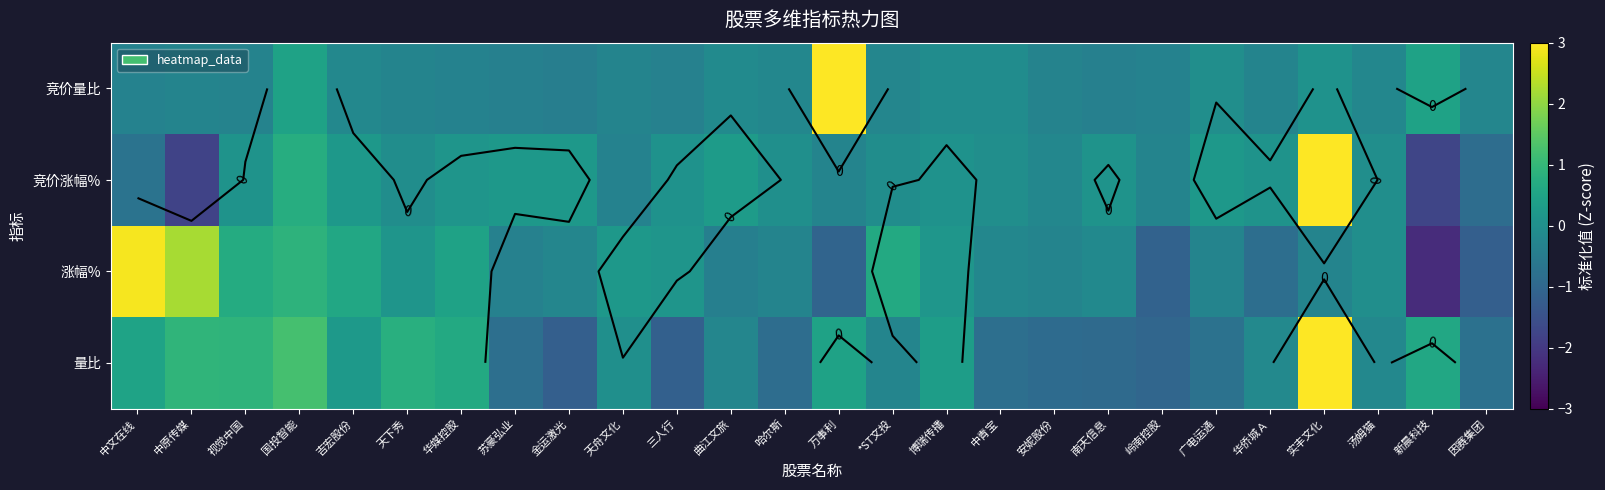

Between 万事利 and 因赛集团, which series saw the biggest shift?

竞价量比